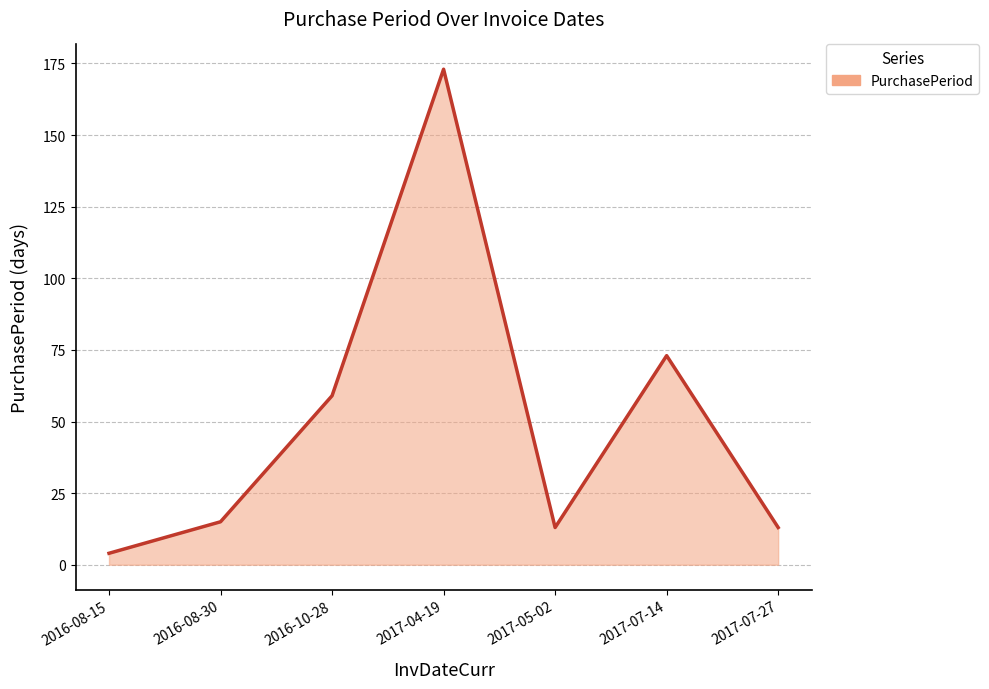

What is the change in value from 2017-05-02 to 2017-07-14?

+60